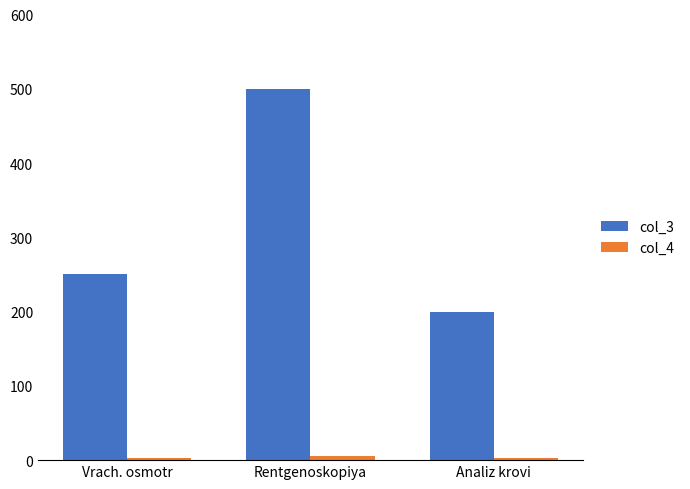

What is the difference between the maximum and minimum values in the col_3 series?

300.0